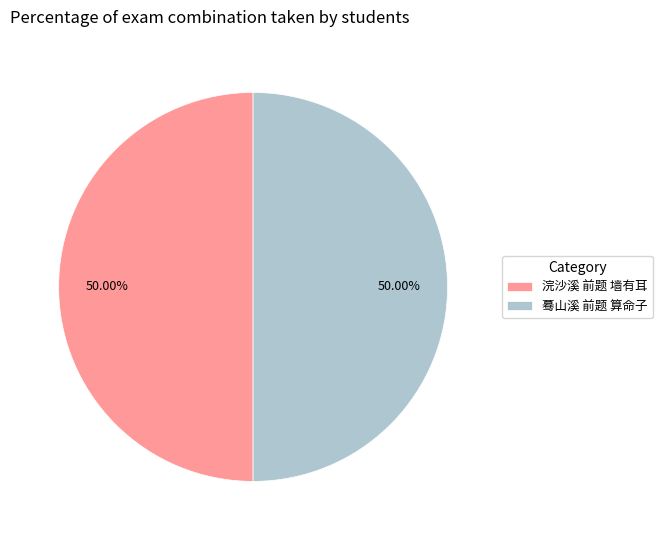

Approximately how many times larger is the value at 蓦山溪 前题 算命子 compared to 浣沙溪 前题 墙有耳?

1.0